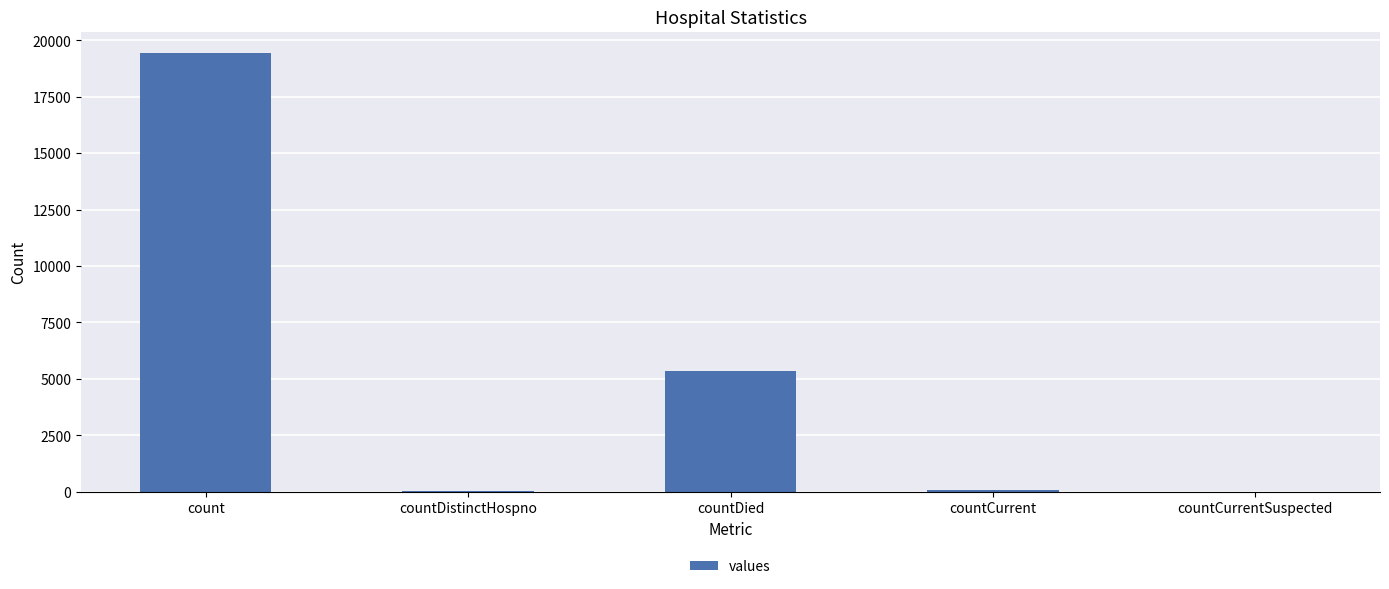

Which label corresponds to the largest value in the chart?

count